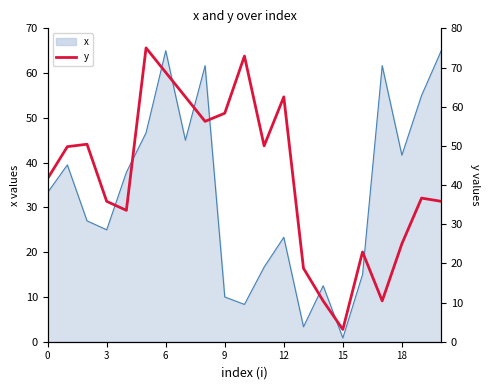

Count the number of values greater than 41.

11